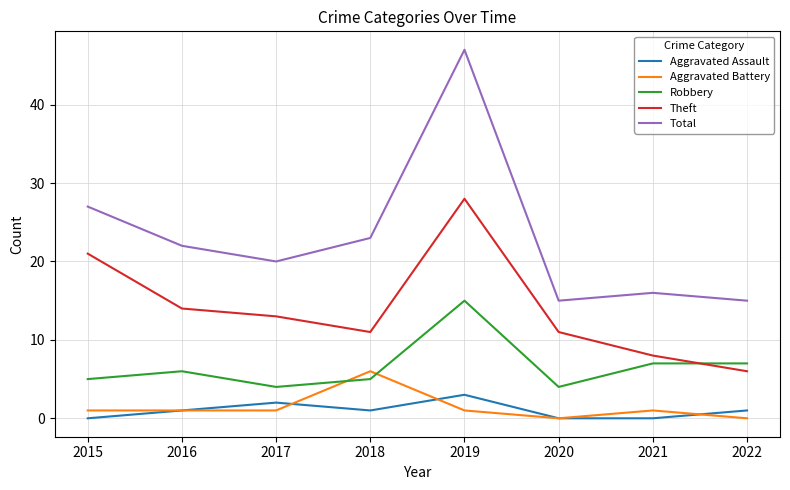

What is the difference between the maximum and minimum values in the Aggravated Assault series?

3